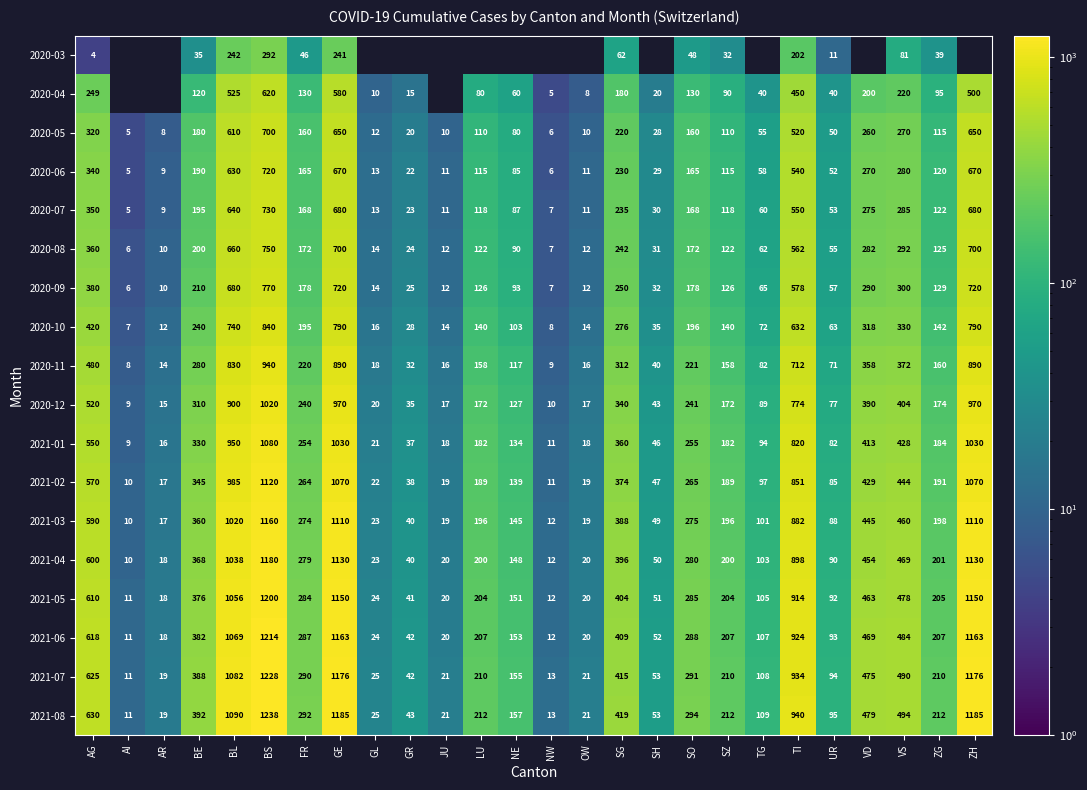

At which label does 2020-12 first exceed 174?

AG